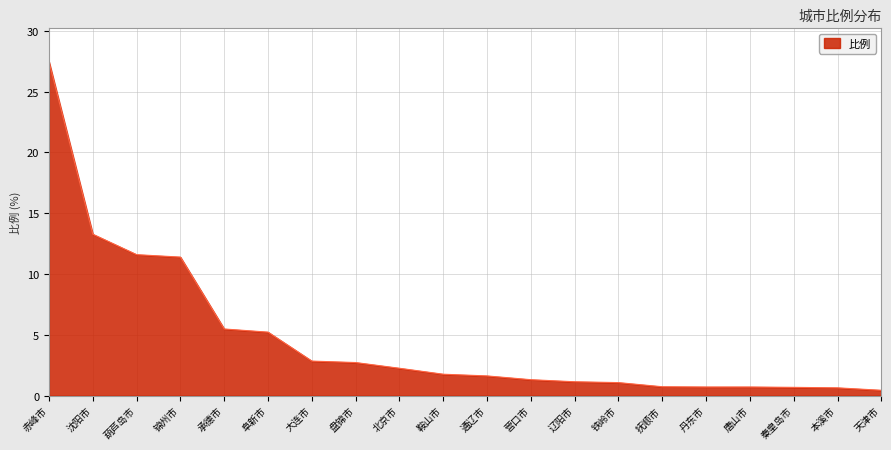

What is the smallest value displayed?

0.4